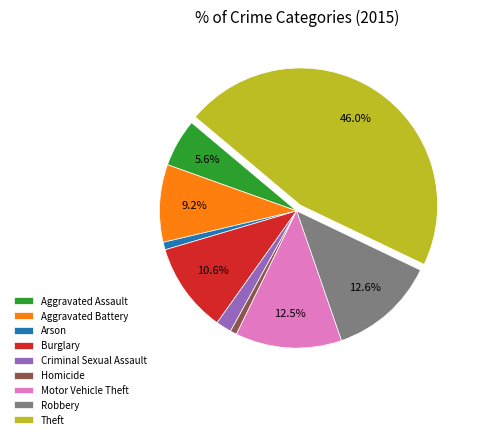

Which has a higher value, Theft or Burglary?

Theft